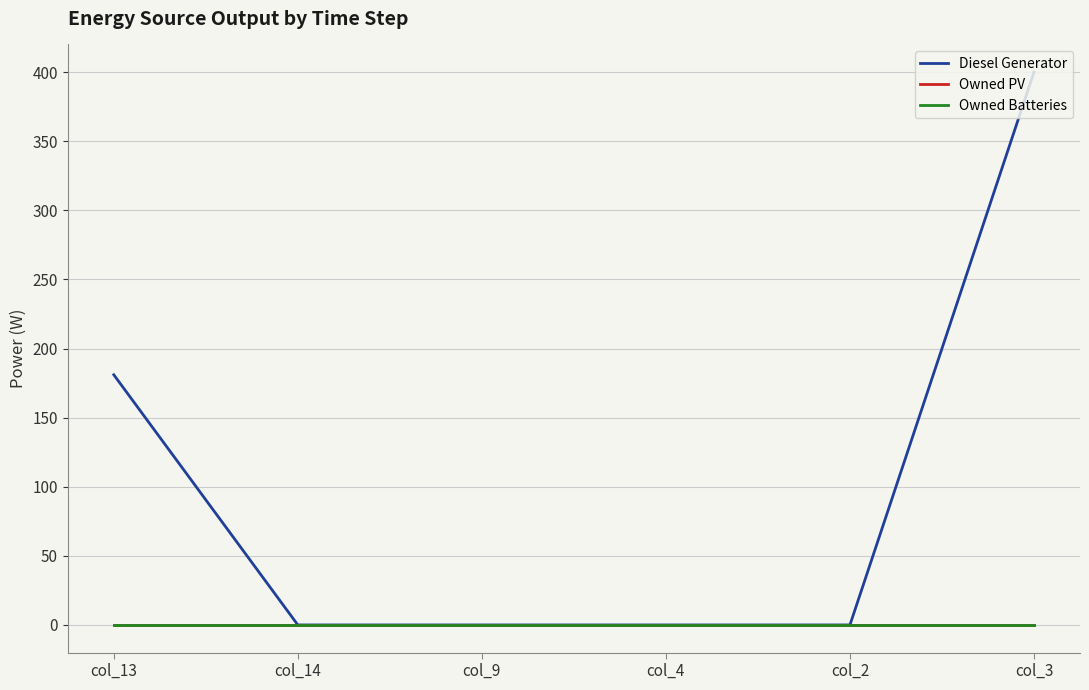

At col_4, list the series in order from smallest to largest.

Diesel Generator, Owned PV, Owned Batteries